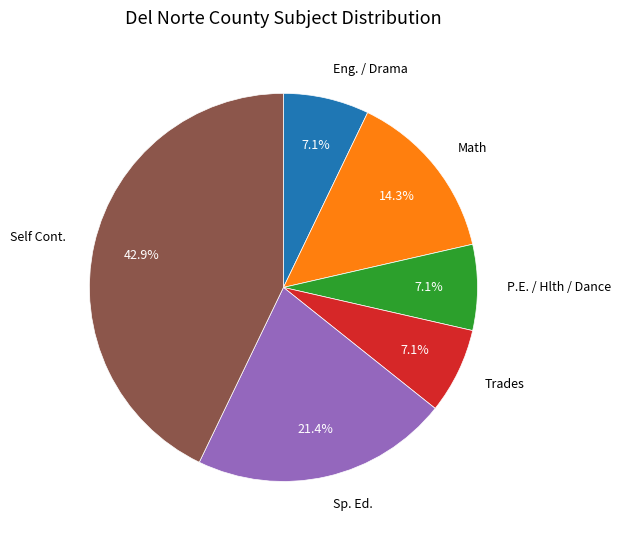

How many segments does this pie chart have?

6